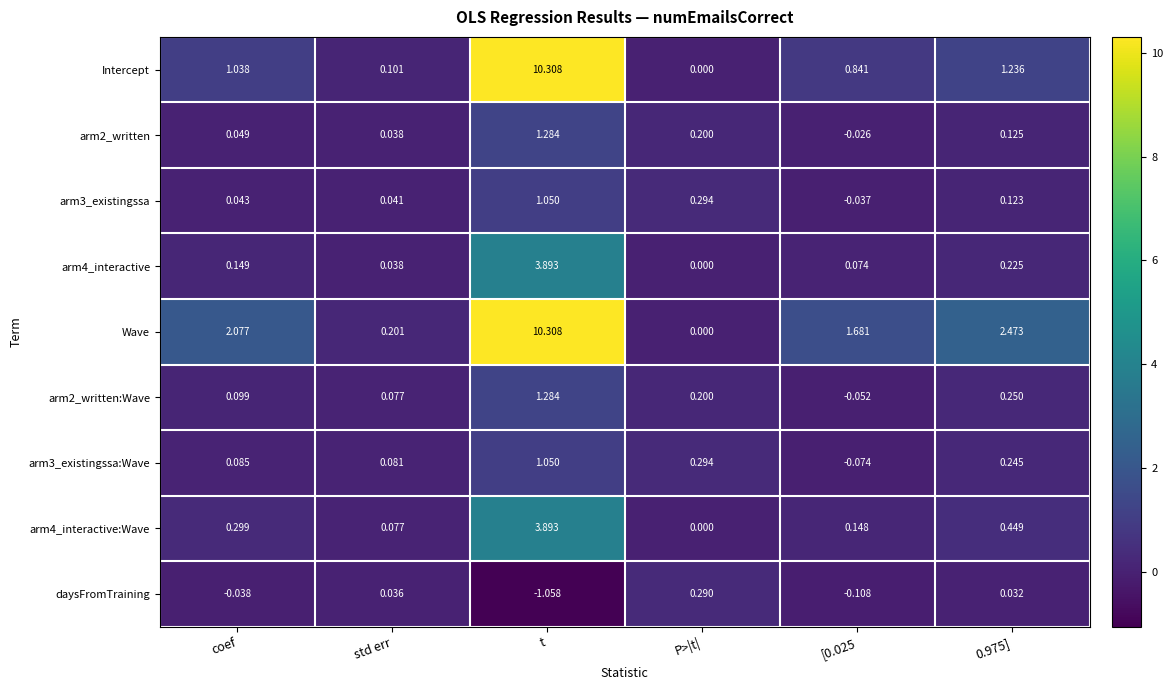

At which label does arm3_existingssa first exceed 0?

coef